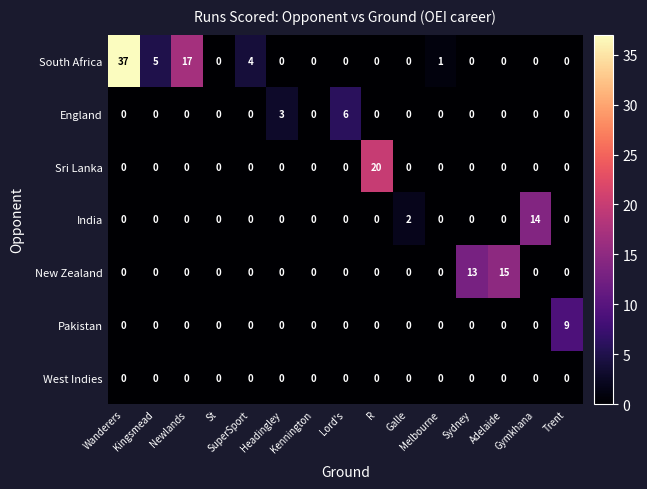

What is the difference between the maximum and minimum values in the Sri Lanka series?

20